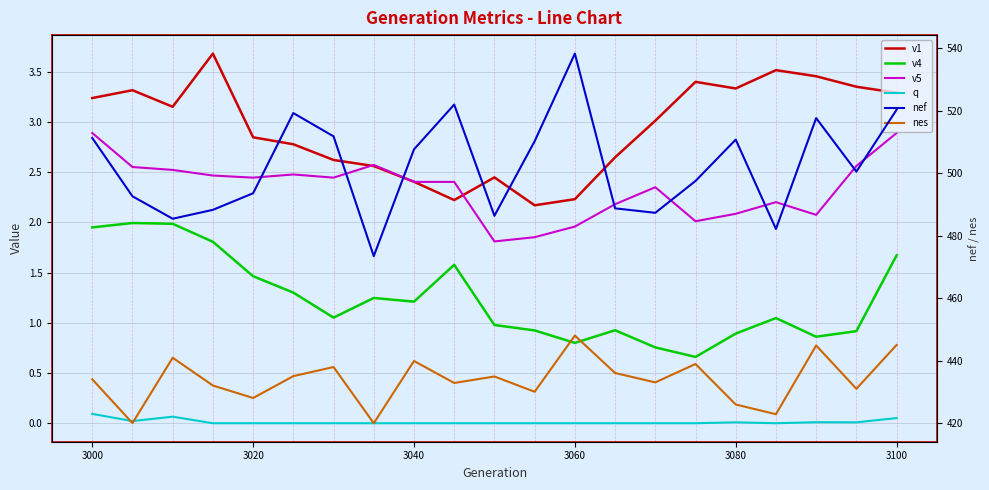

What is the total value across all series at 3040?

953.5